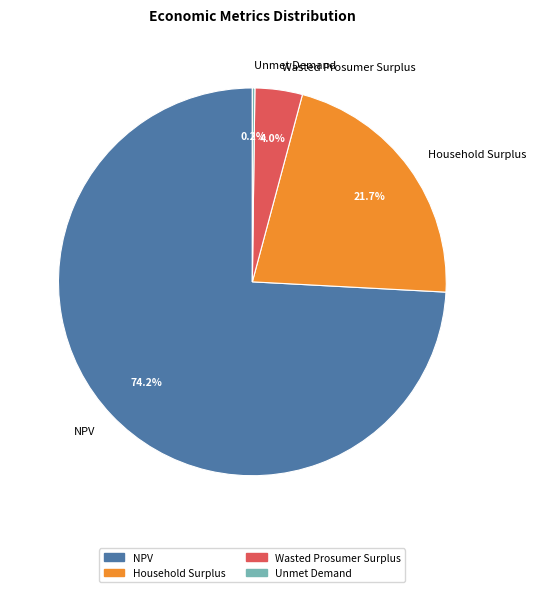

What portion of the pie excludes Household Surplus?

78.3%